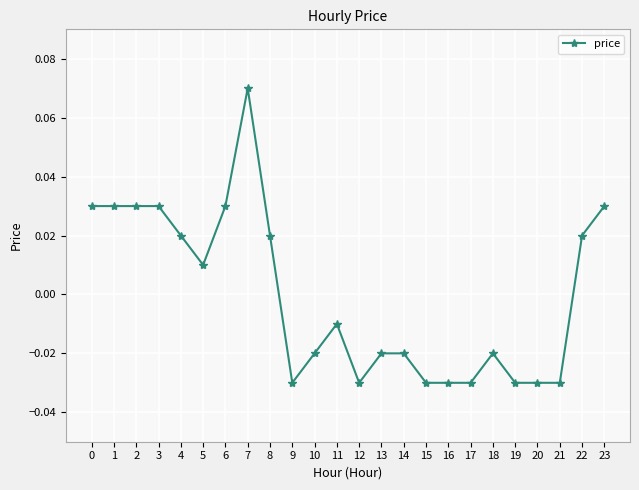

Between 4 and 5, which is larger?

4